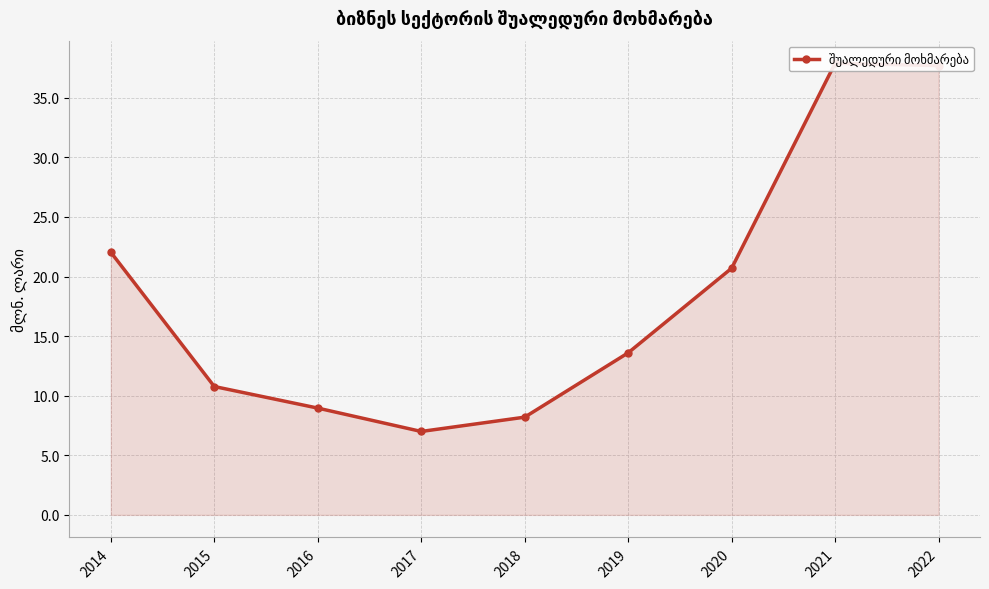

Reading left to right, extract all data points from this chart.

2014=22.0	2015=10.8	2016=9.0	2017=7.0	2018=8.2	2019=13.6	2020=20.7	2021=37.9	2022=37.7